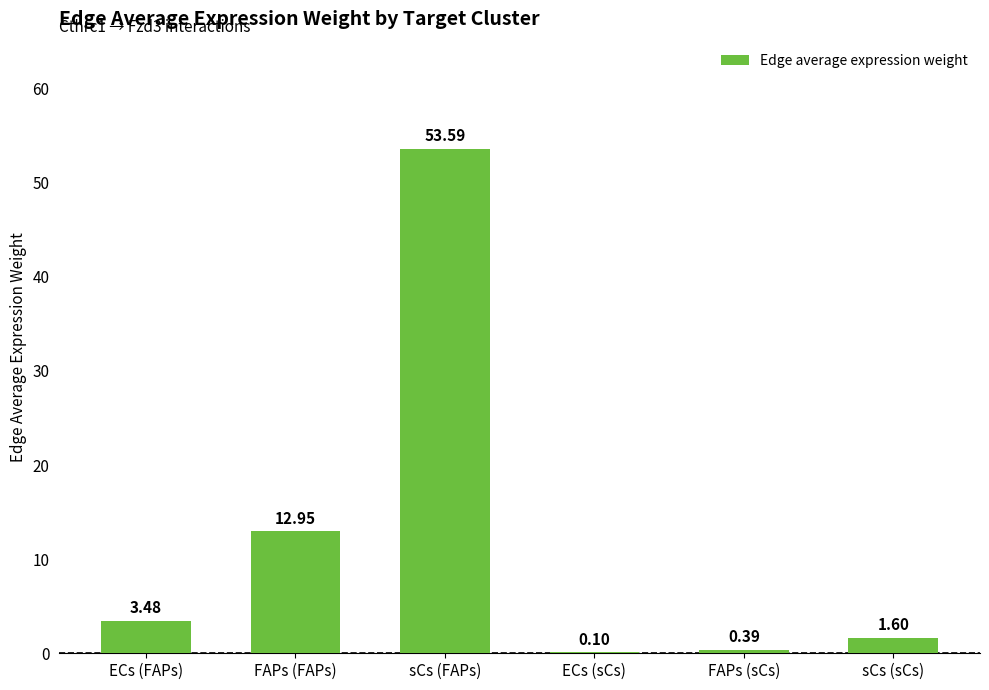

Which has a higher value, ECs (FAPs) or sCs (sCs)?

ECs (FAPs)